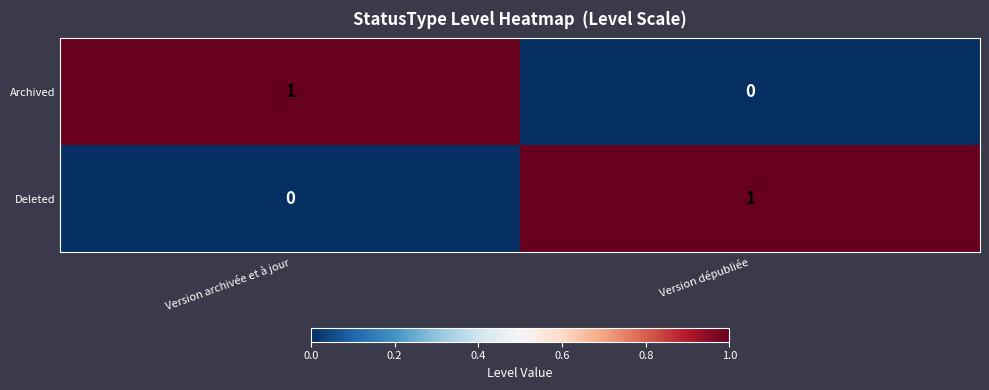

Where is Deleted nearest to the value 0?

Version archivée et à jour